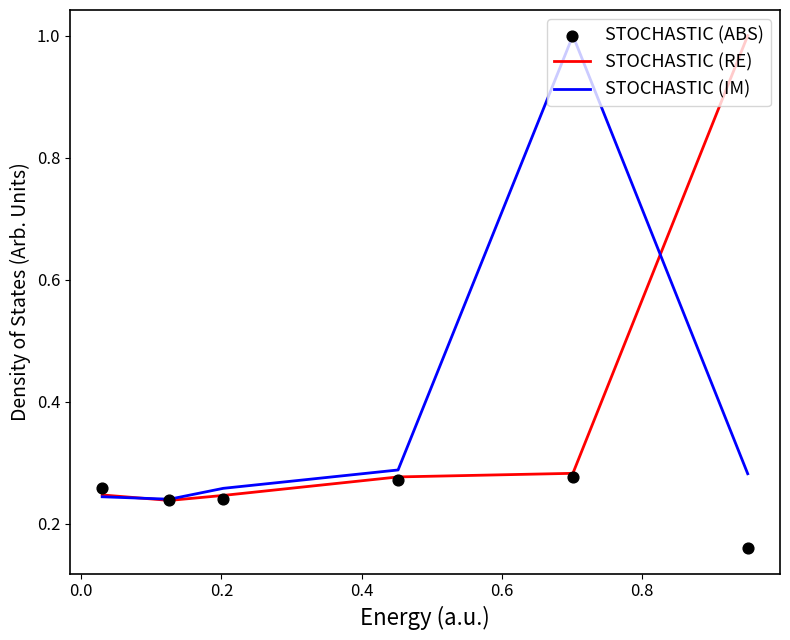

What is the highest value of the STOCHASTIC (IM) series?

1.0